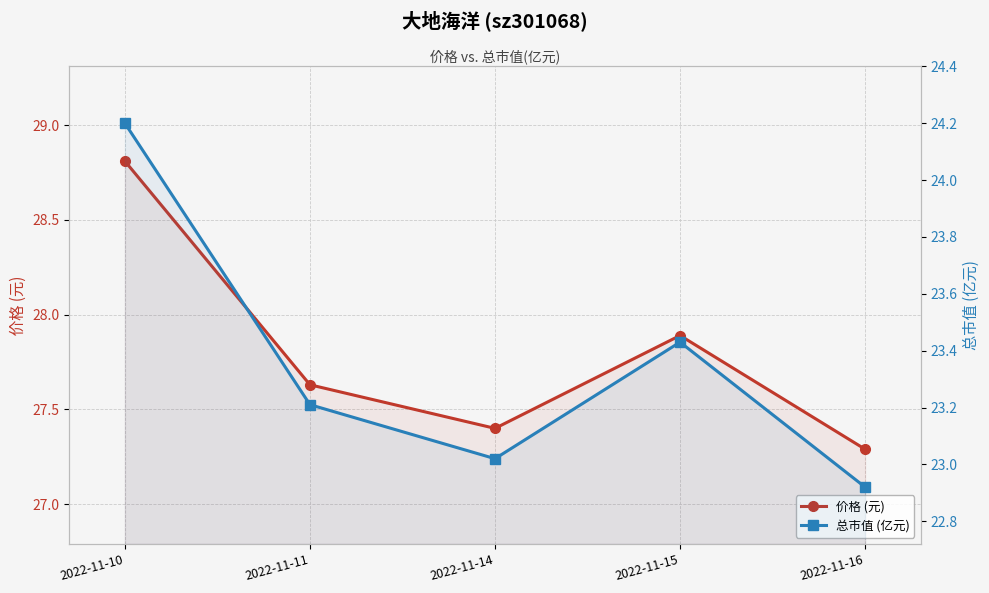

What is the approximate value of 总市值 (亿元) at 2022-11-11?

23.2